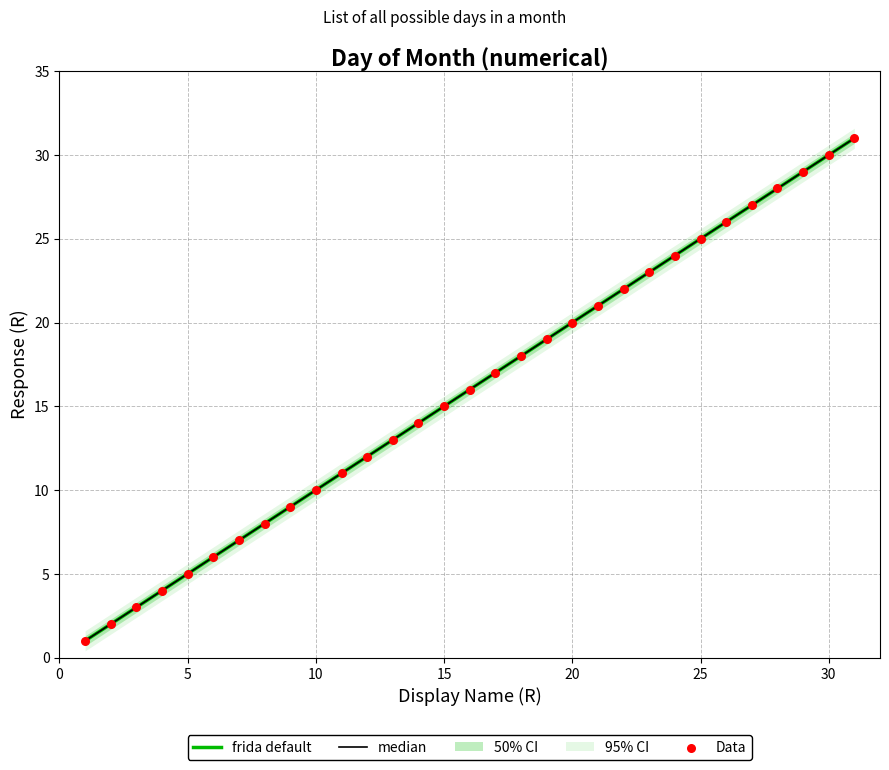

Which series has the widest spread of Y values?

frida default